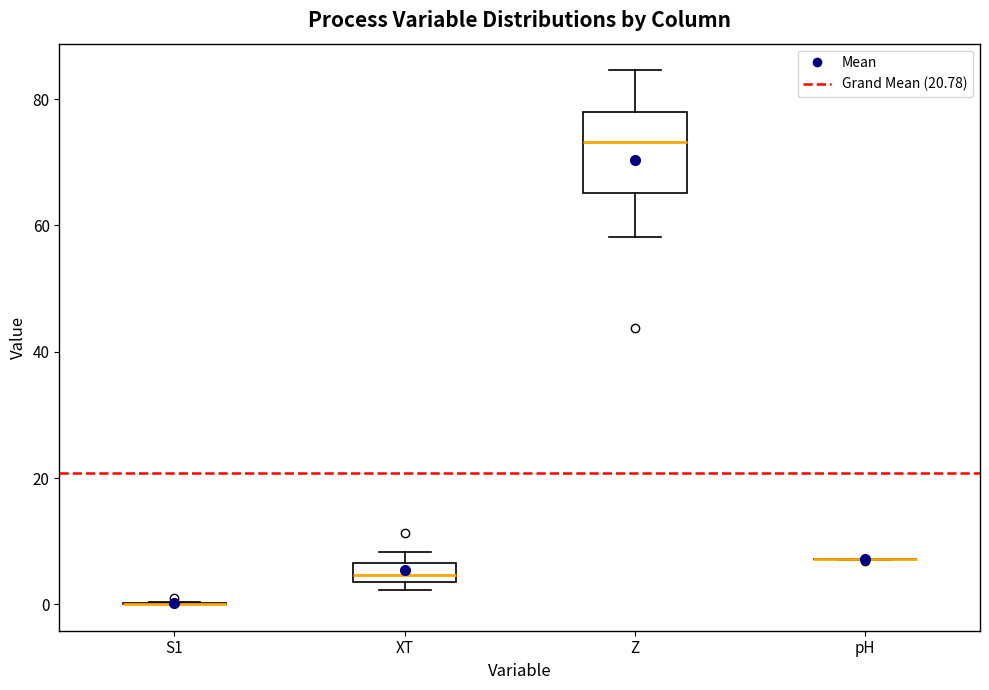

Reading left to right, transcribe this box plot: for each box, give where its median line is, the range the box spans, and where its two whiskers end, as read against the y-axis. The values are not printed on the chart, so give them approximately, as read against the axis.

S1: box collapsed to a line at 0, whiskers 0 to 0
XT: median 4 (inside the box), box 4 to 6, whiskers 2 to 8
Z: median 74, box 66 to 78, whiskers 58 to 84
pH: box collapsed to a line at 8, whiskers 8 to 8